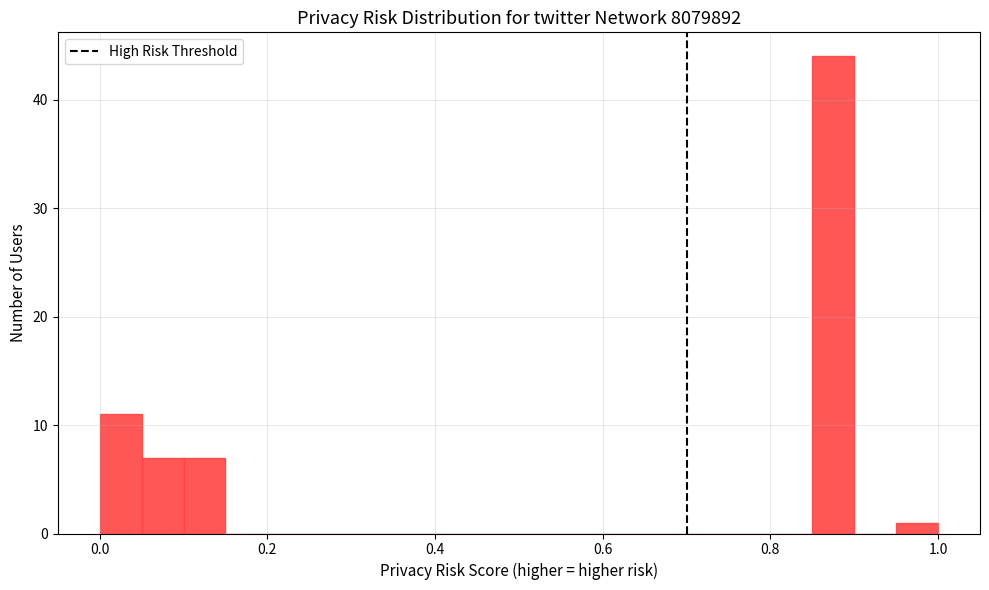

Read against the x-axis, roughly where is the centre of the tallest bar?

0.88